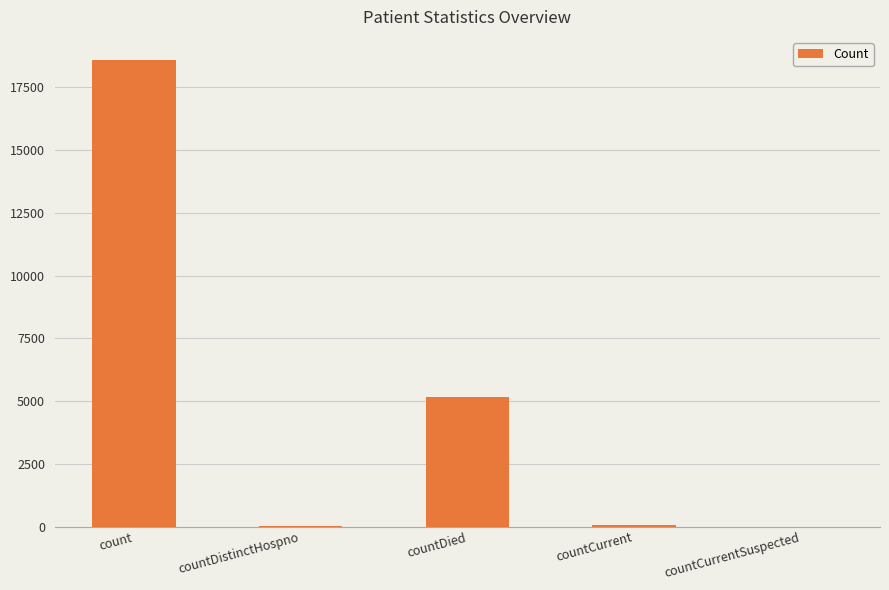

At which category does the chart reach its peak across all series?

count